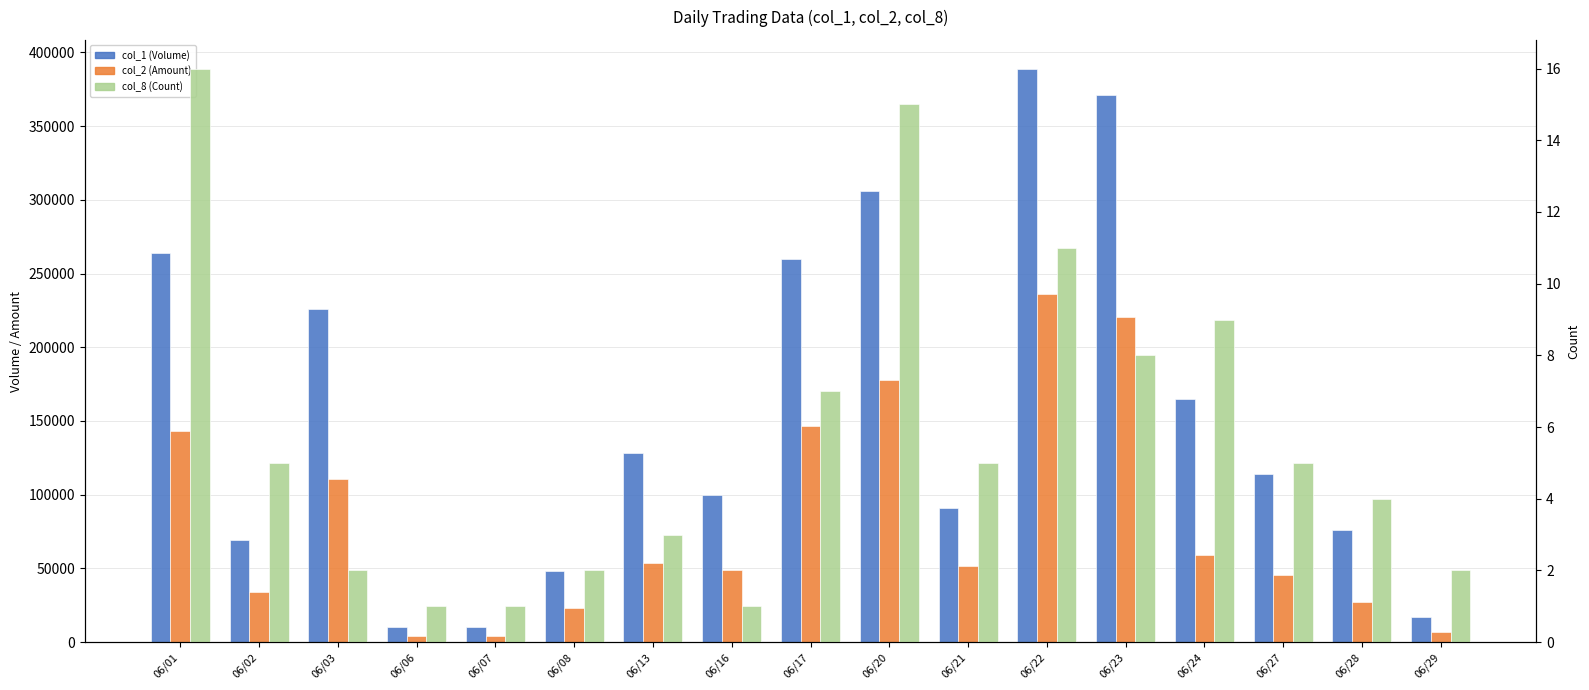

At which label is col_8 (Count) closest to 8?

06/23